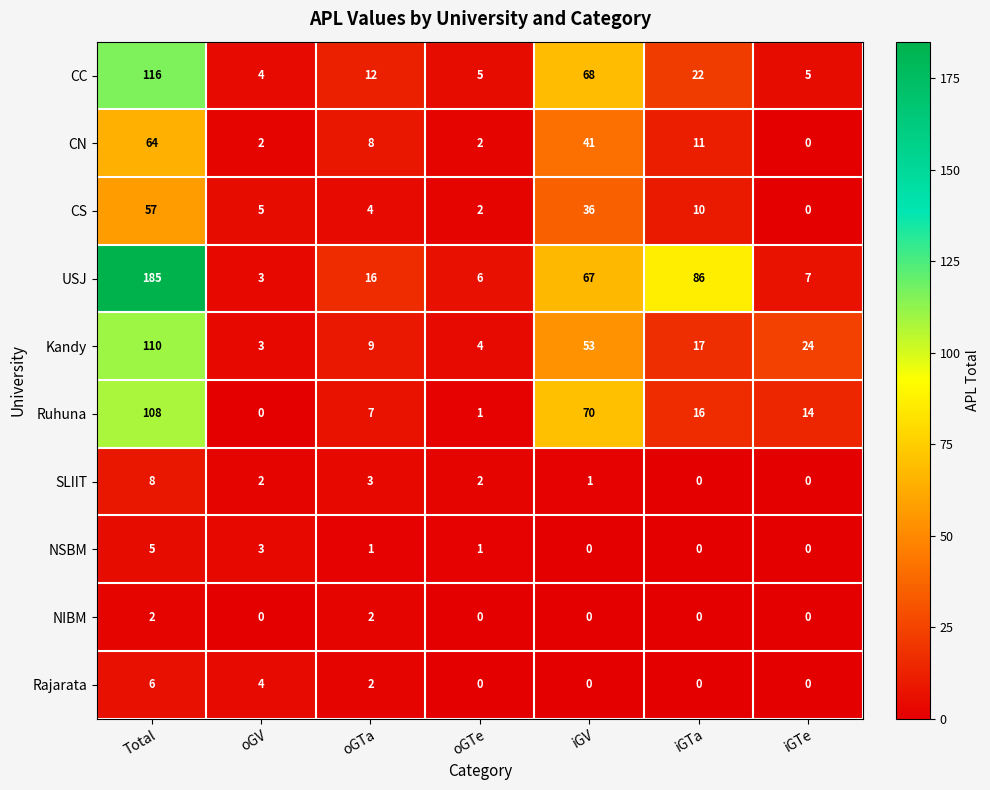

How many values in the Kandy series are below 17?

3